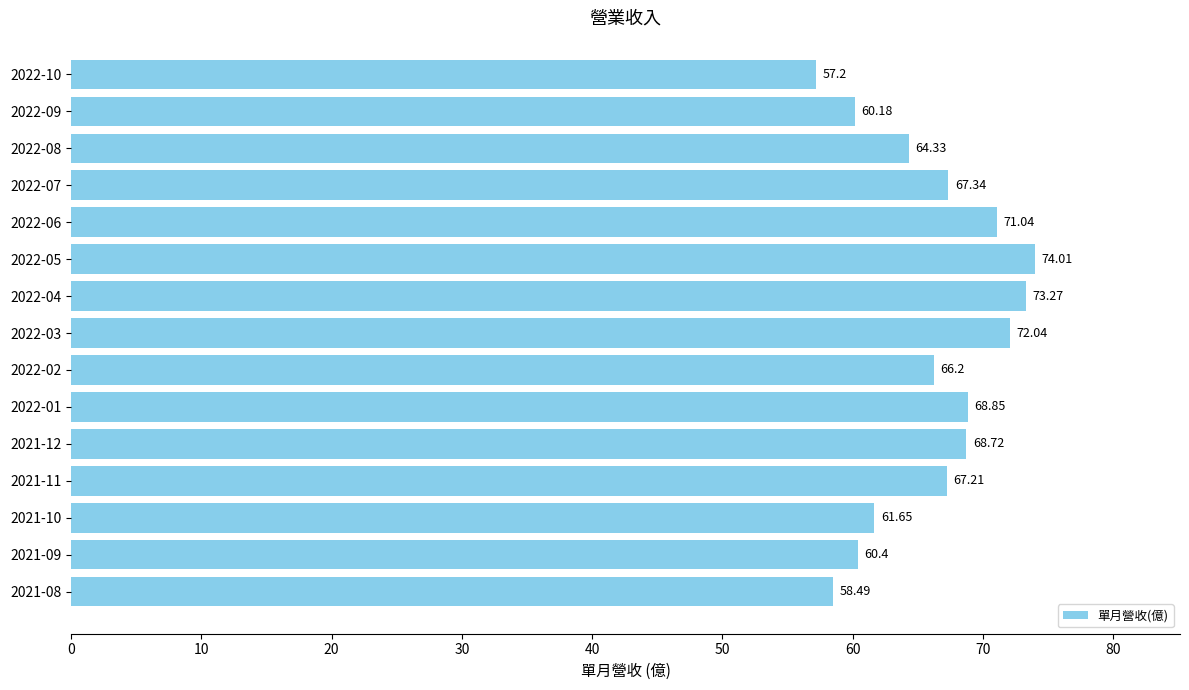

Rank the categories by value from lowest to highest.

2022-10, 2021-08, 2022-09, 2021-09, 2021-10, 2022-08, 2022-02, 2021-11, 2022-07, 2021-12, 2022-01, 2022-06, 2022-03, 2022-04, 2022-05